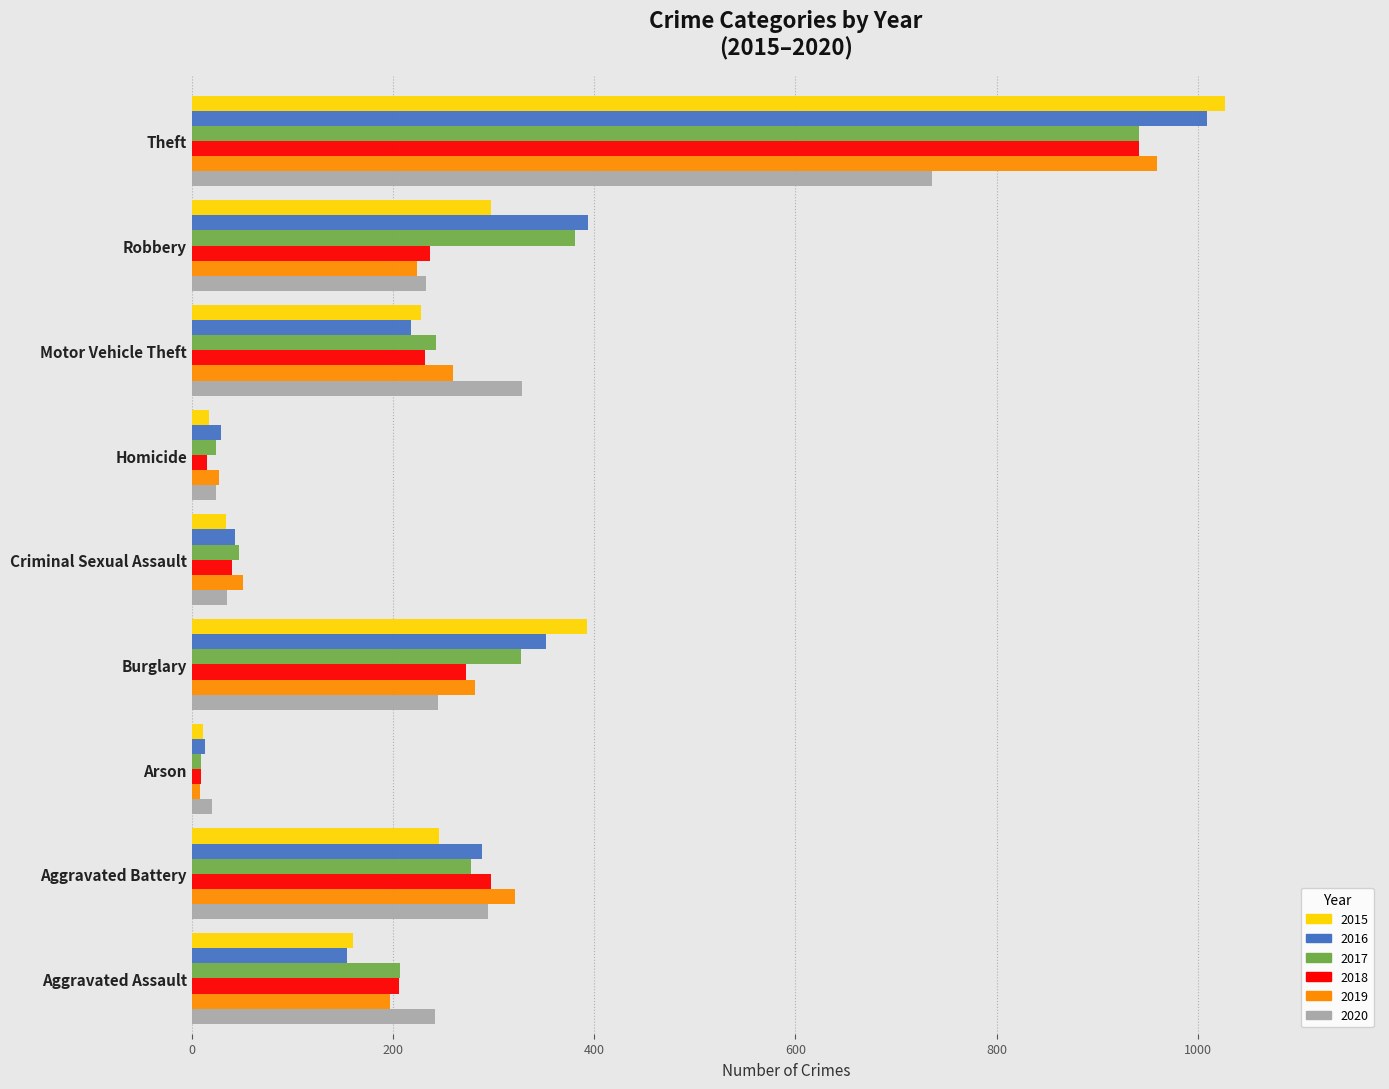

Which series has the largest range (max minus min)?

2015